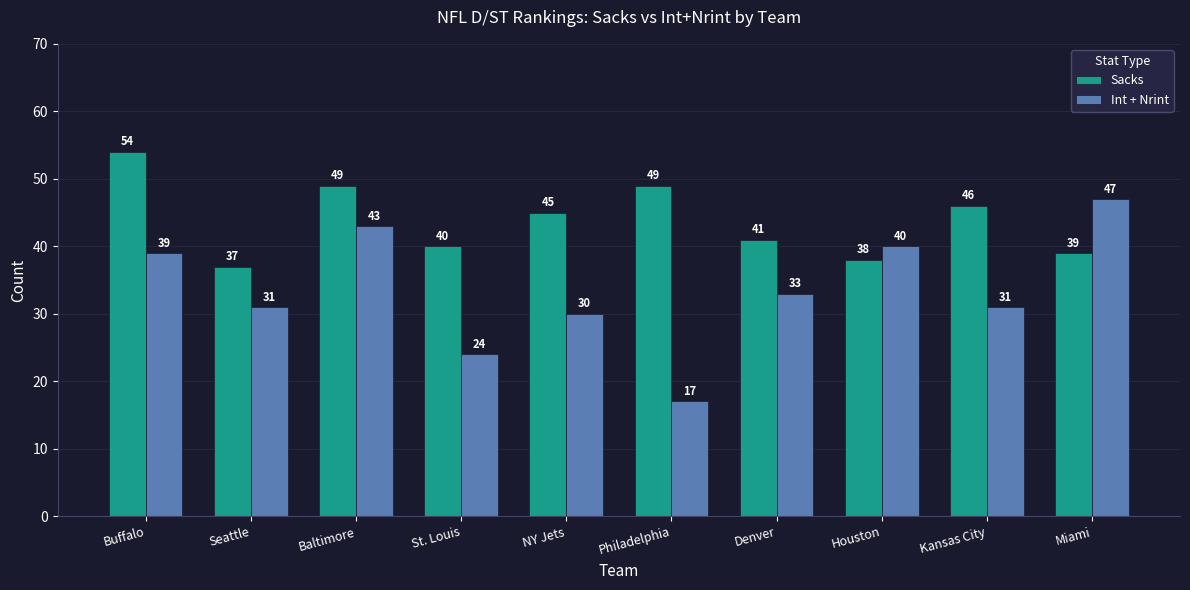

Rank the series by their average value, from highest to lowest.

Sacks, Int + Nrint